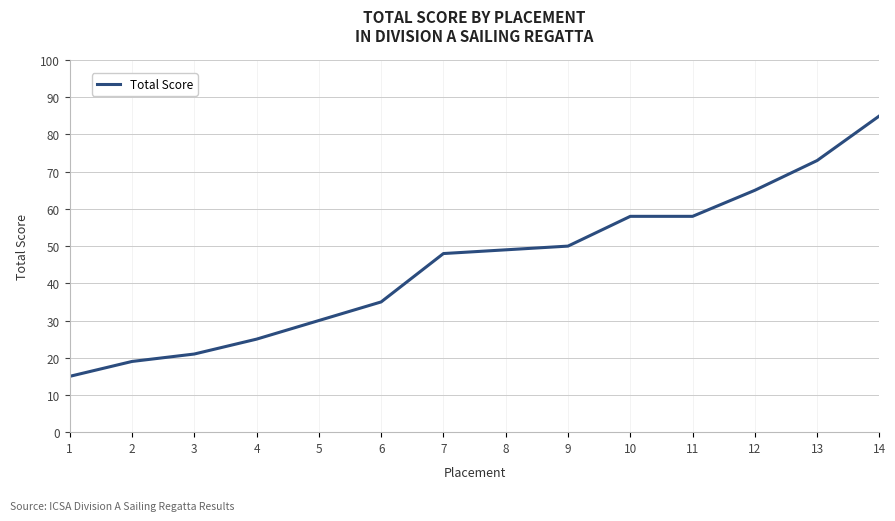

Reading right to left, list all the values displayed in this chart.

85	73	65	58	58	50	49	48	35	30	25	21	19	15